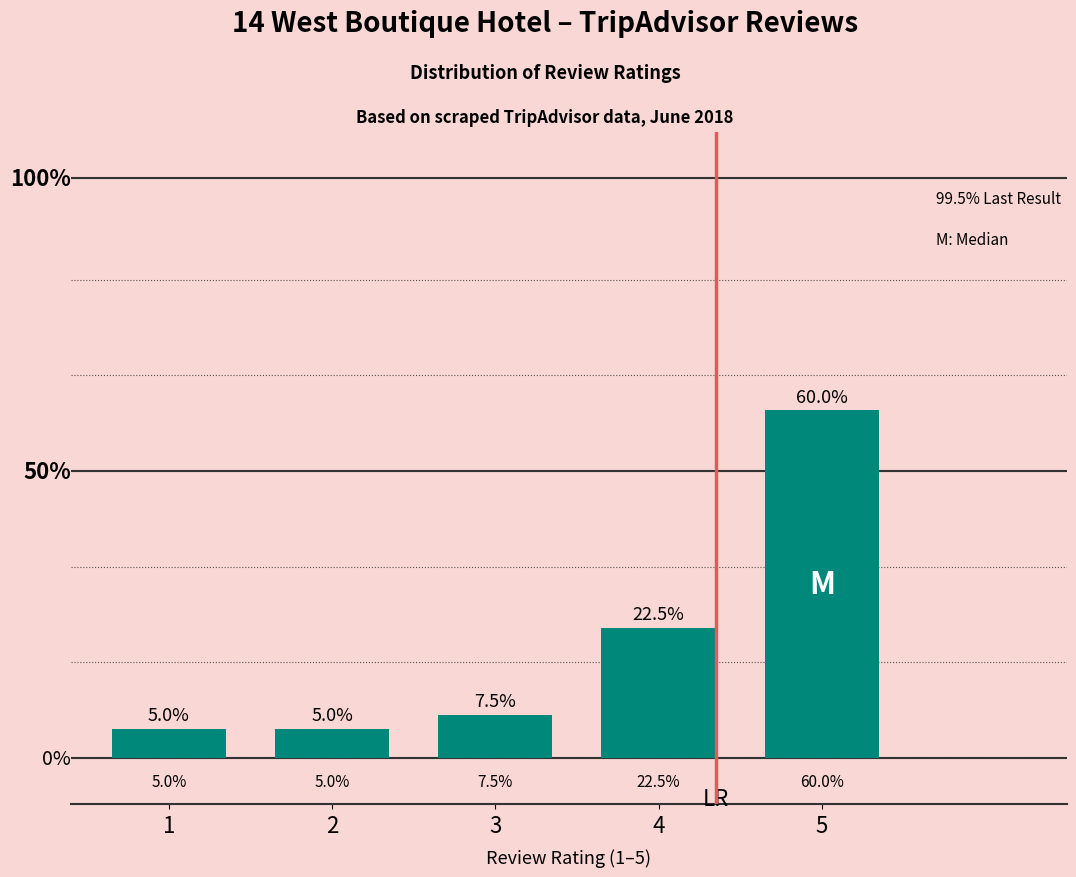

What is the ratio of the value at 2 to the value at 5?

0.1